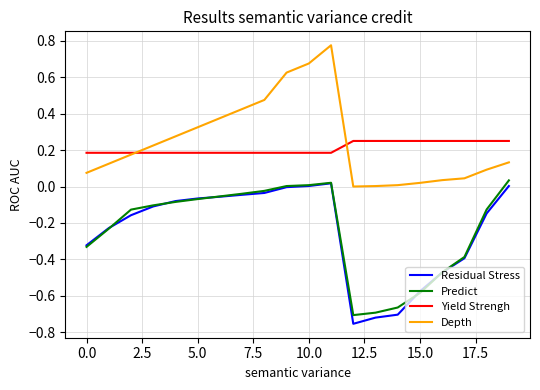

Which series has the largest total across all categories?

Depth